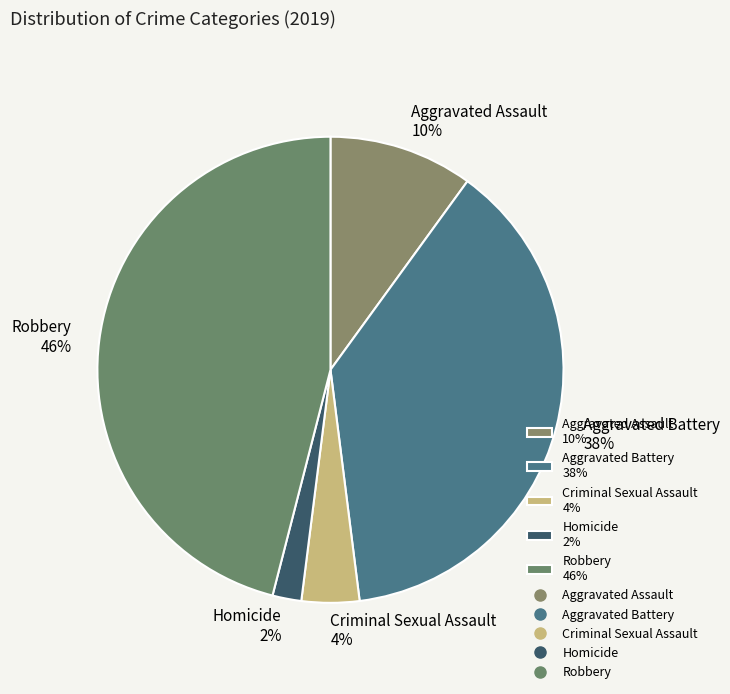

Which category has the smallest portion of the pie?

Homicide